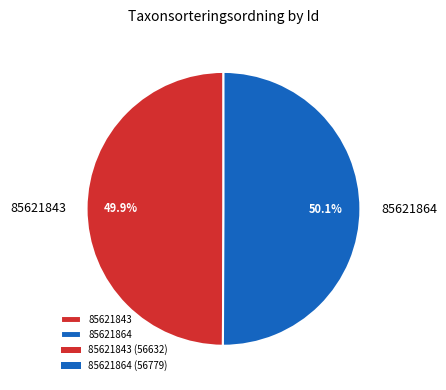

Does any single category account for the majority?

Yes